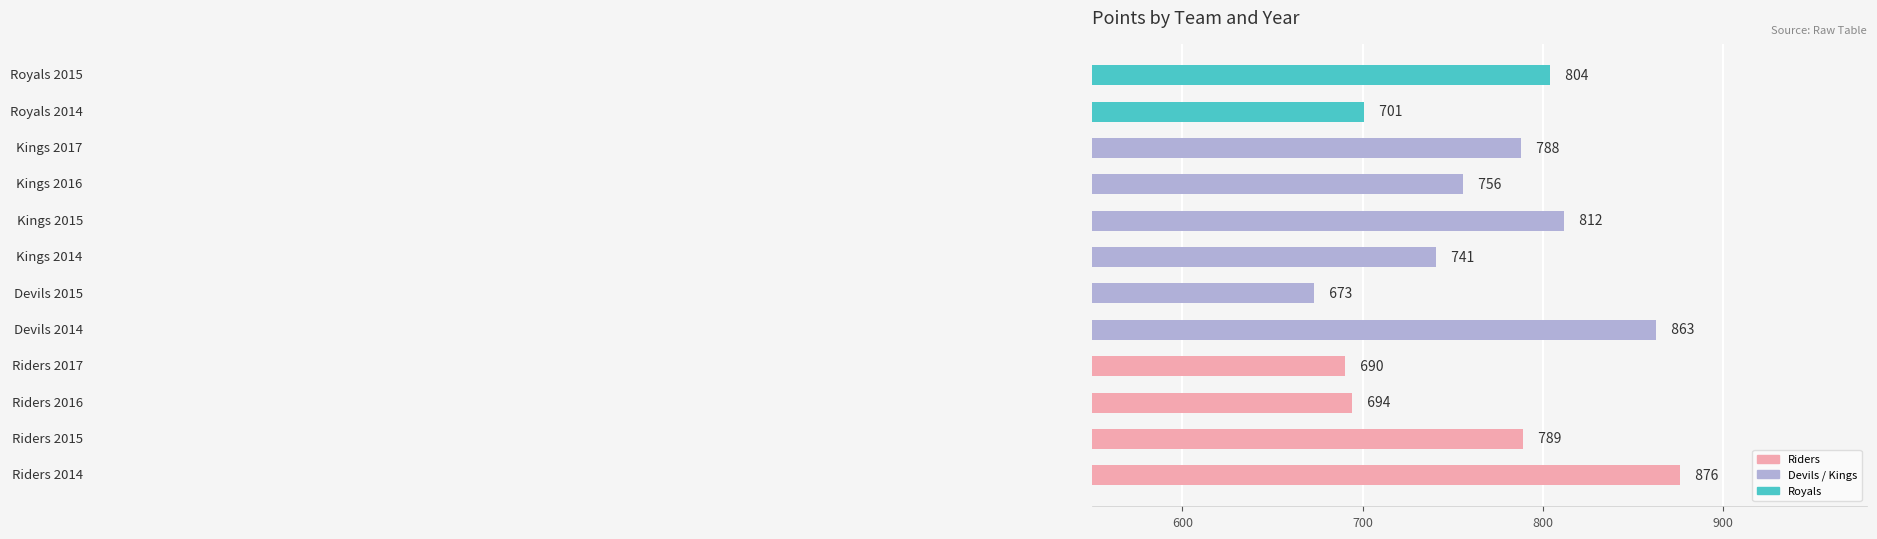

What is the difference between the maximum and minimum values?

203